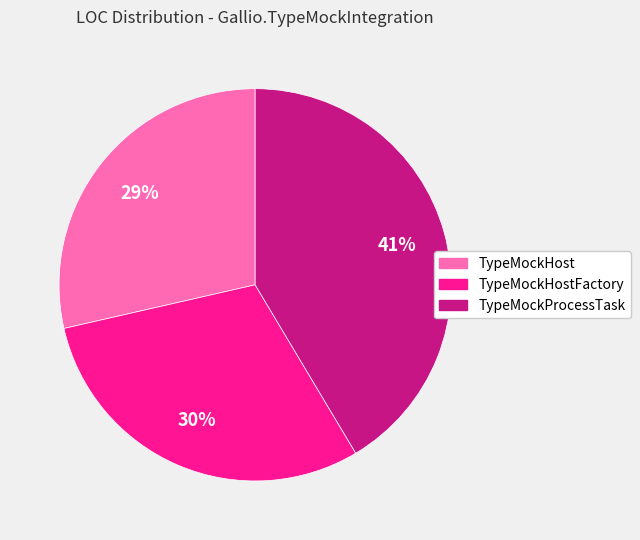

To the nearest percent, what is the average slice percentage?

33%